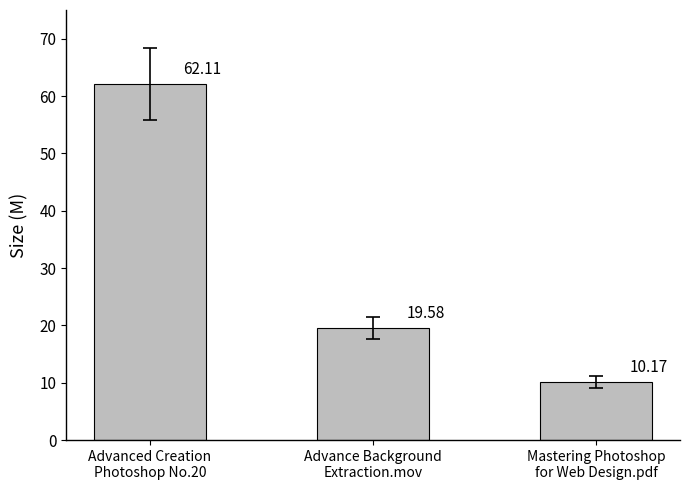

What is the minimum value shown in the chart?

10.2